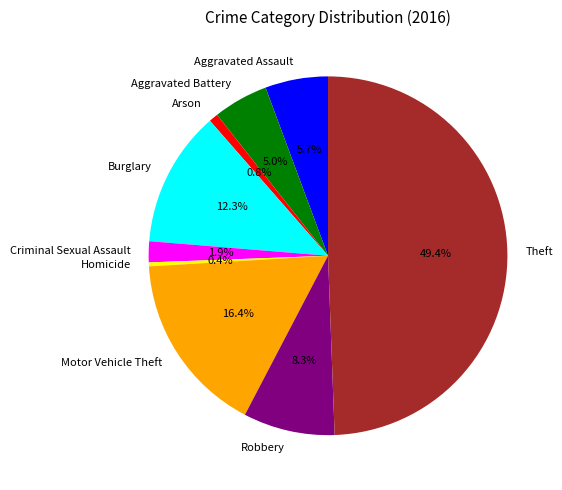

What portion of the pie excludes Homicide?

99.6%